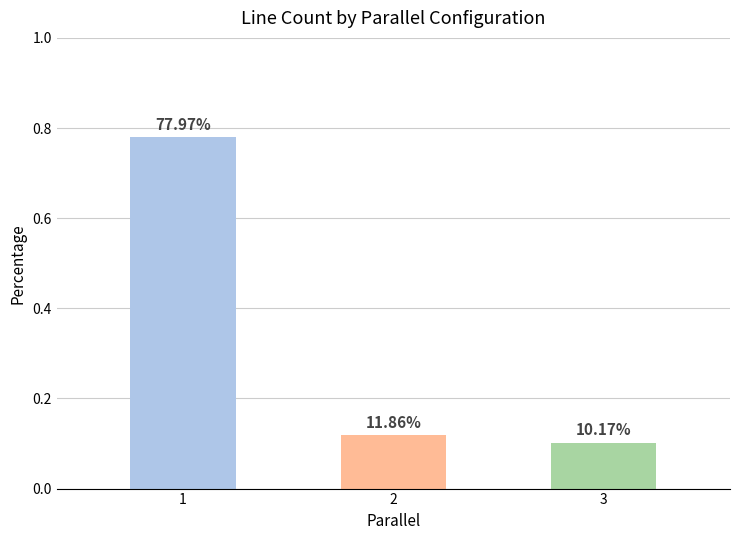

What is the sum of the values at 3 and 1?

0.9